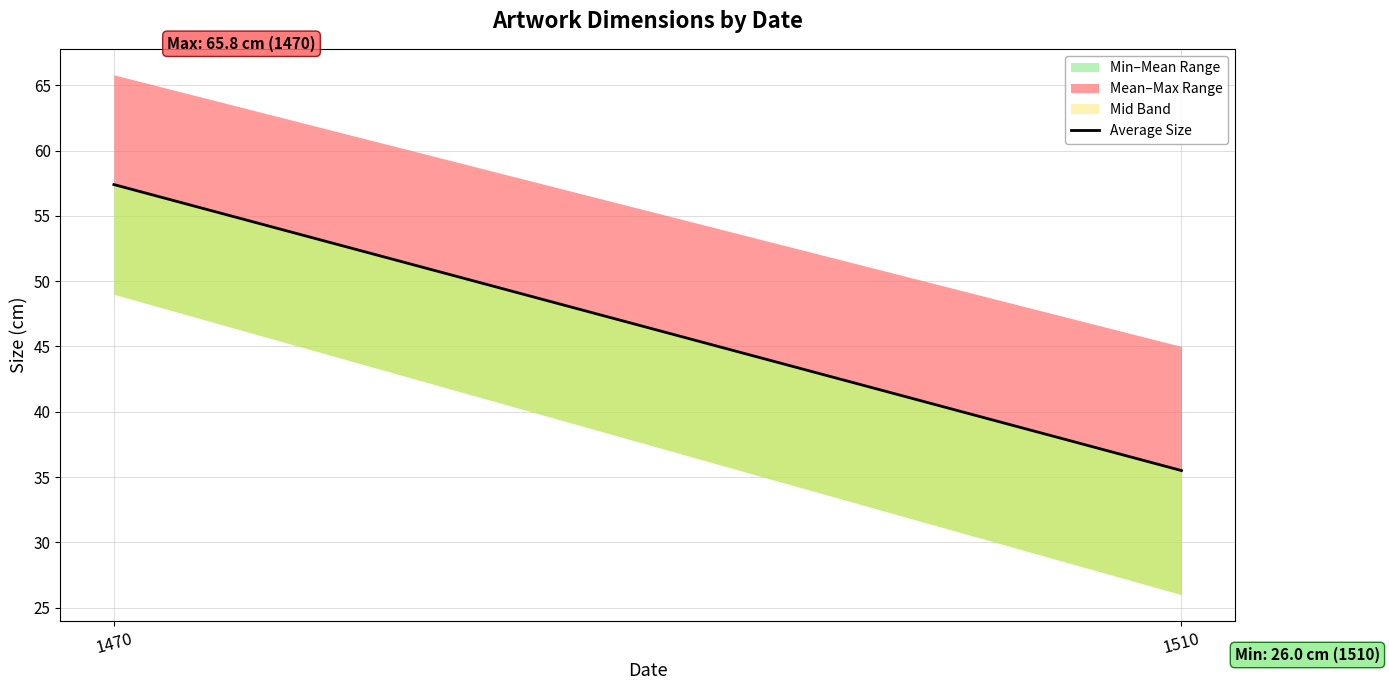

True or false: the data shows 96.4 at 1470.

False